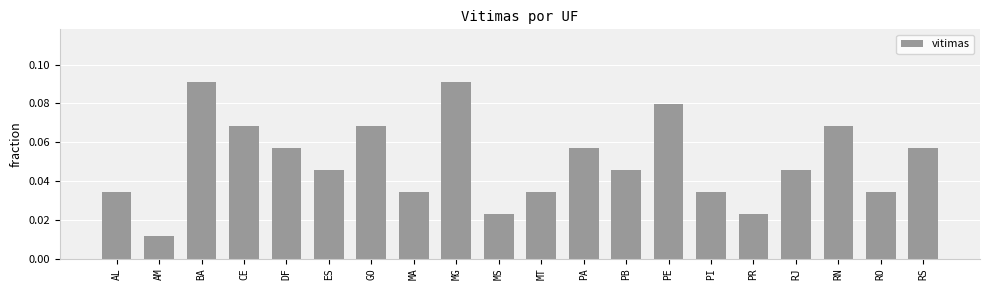

What is the label of the 6th bar from the right?

PI